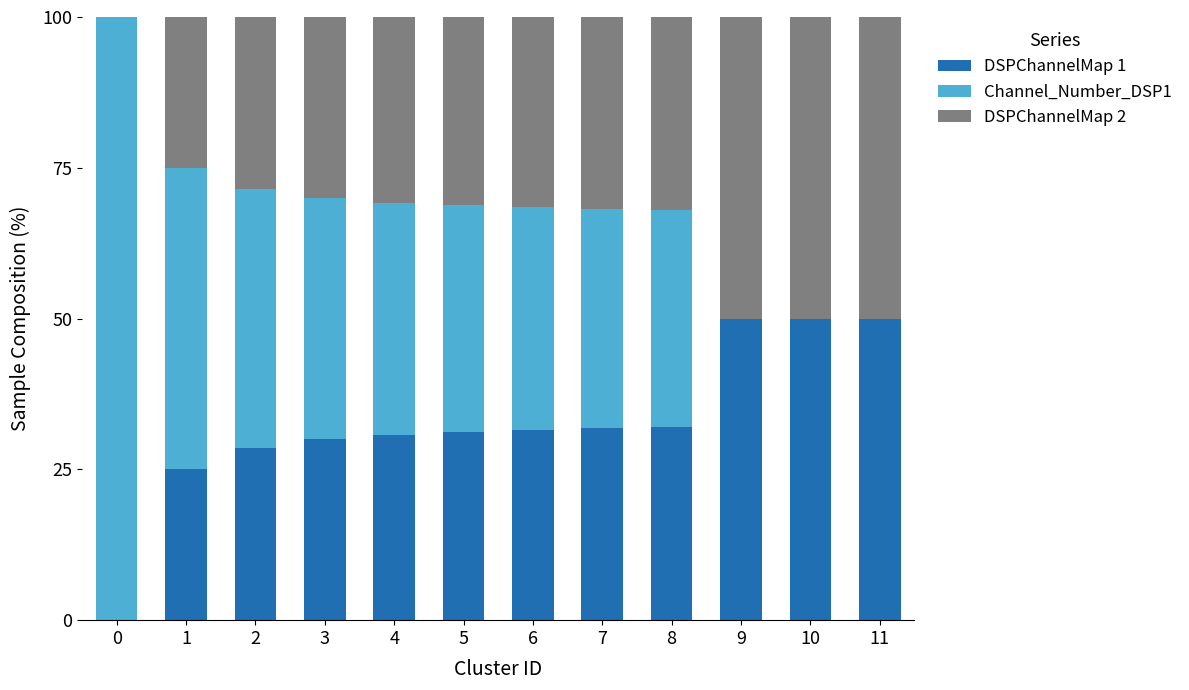

What is the total value across all series at 7?

100.0